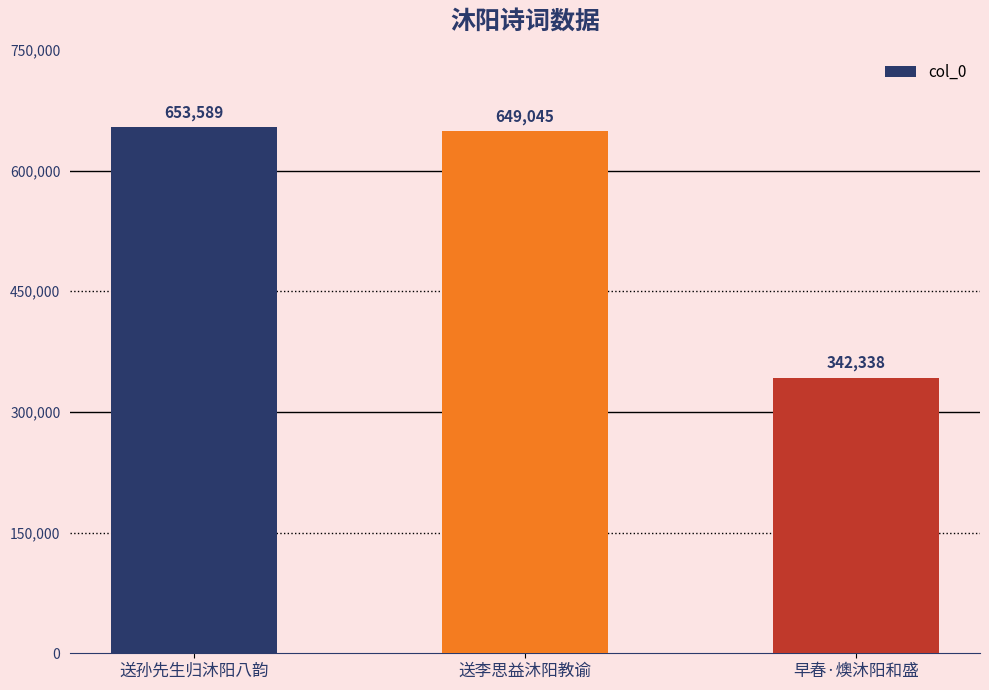

Reading left to right, extract all data points from this chart.

653589	649045	342338